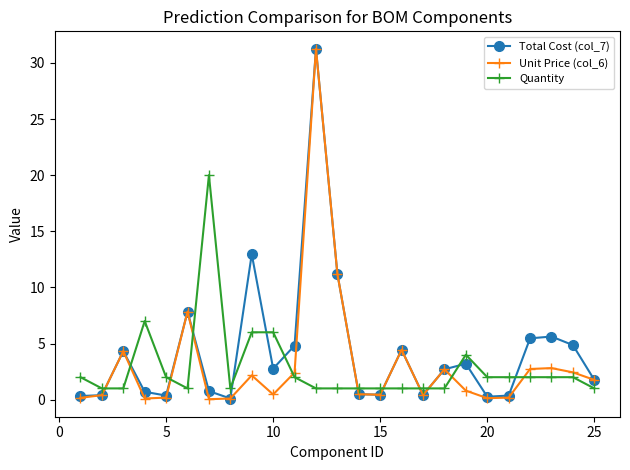

True or false: Unit Price (col_6) has more than 2 points higher than both neighbors.

True